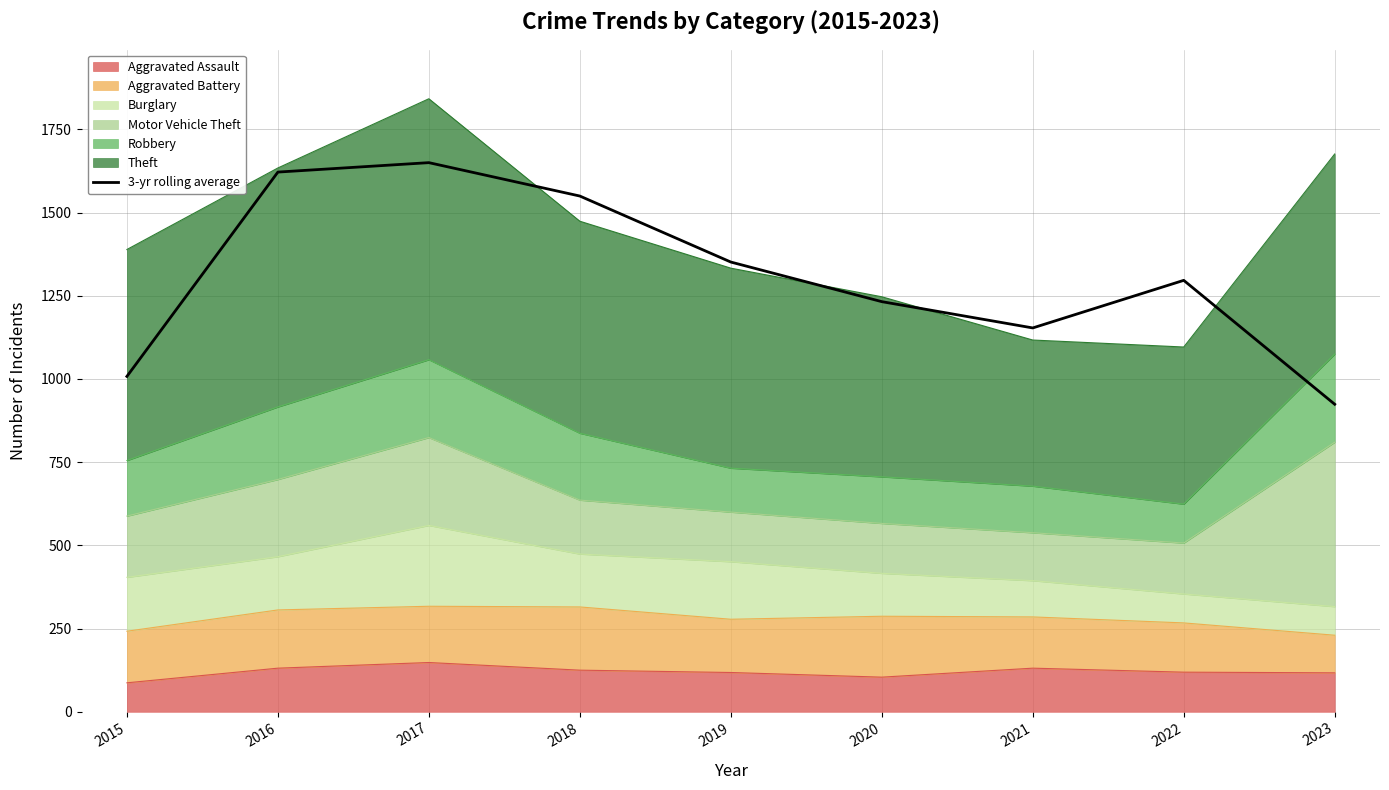

List the labels in order of value, largest first.

2017, 2016, 2018, 2019, 2022, 2020, 2021, 2015, 2023